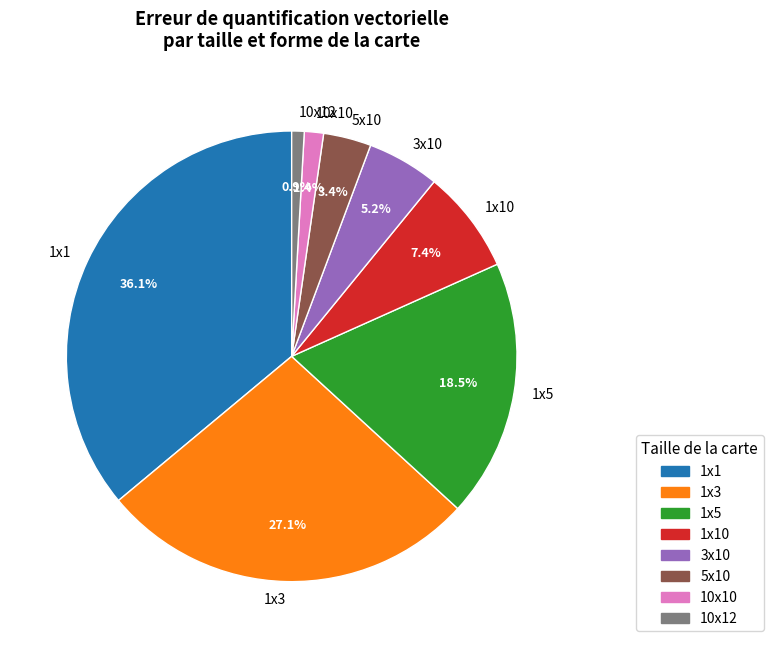

Which slice is the largest?

1x1